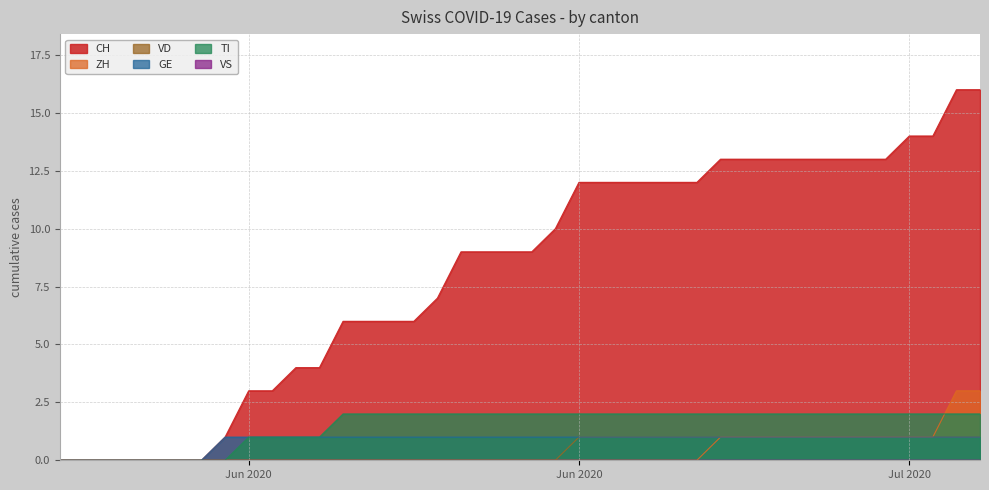

True or false: GE and ZH intersect in this chart.

False